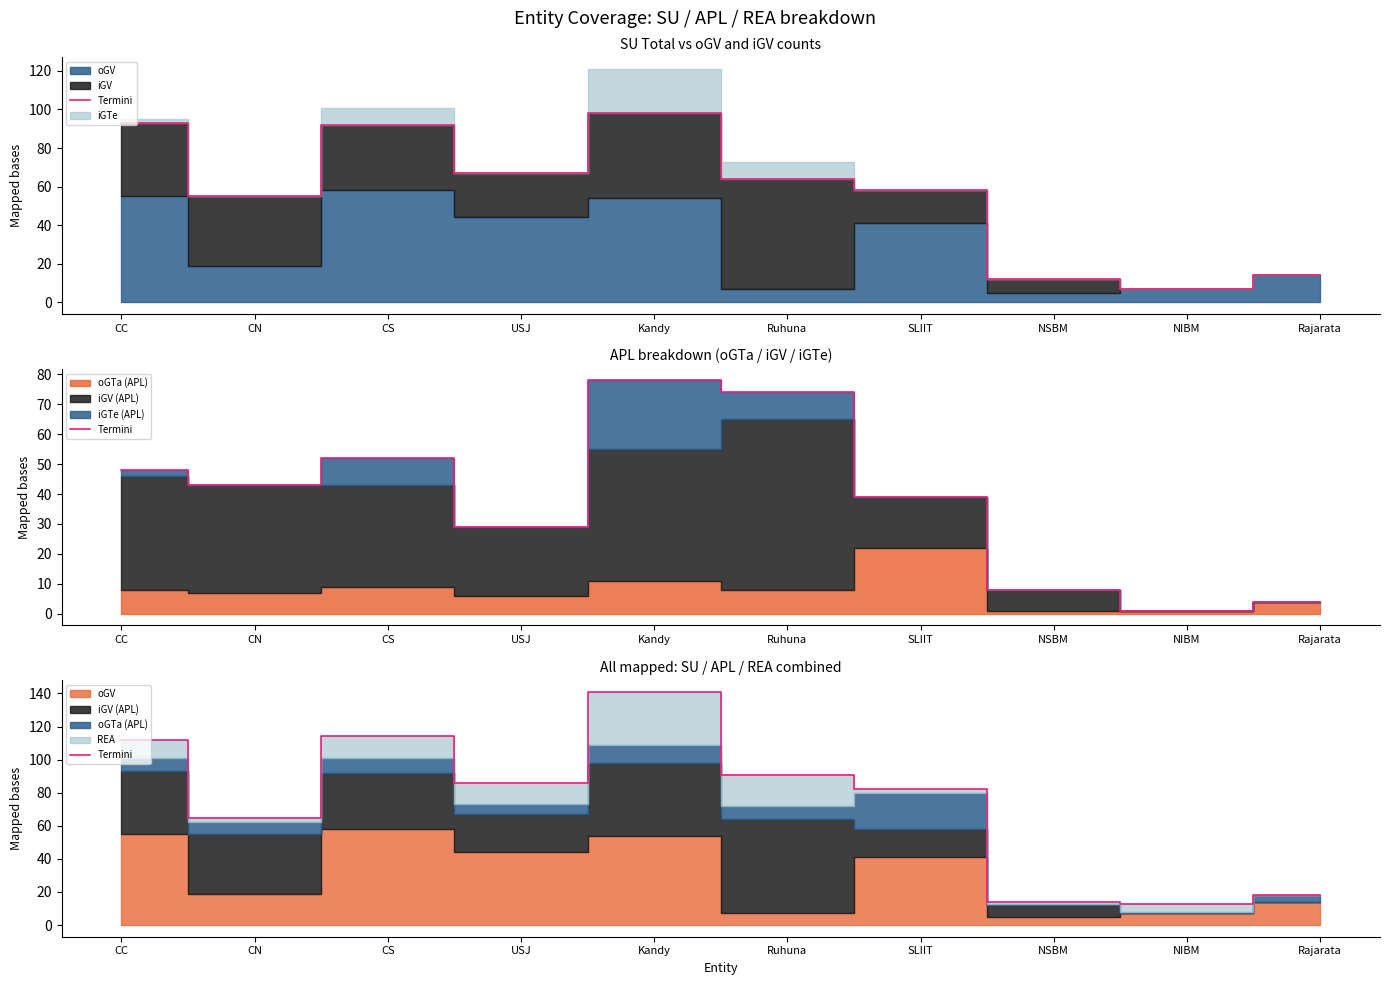

What is the approximate value at NSBM?

14